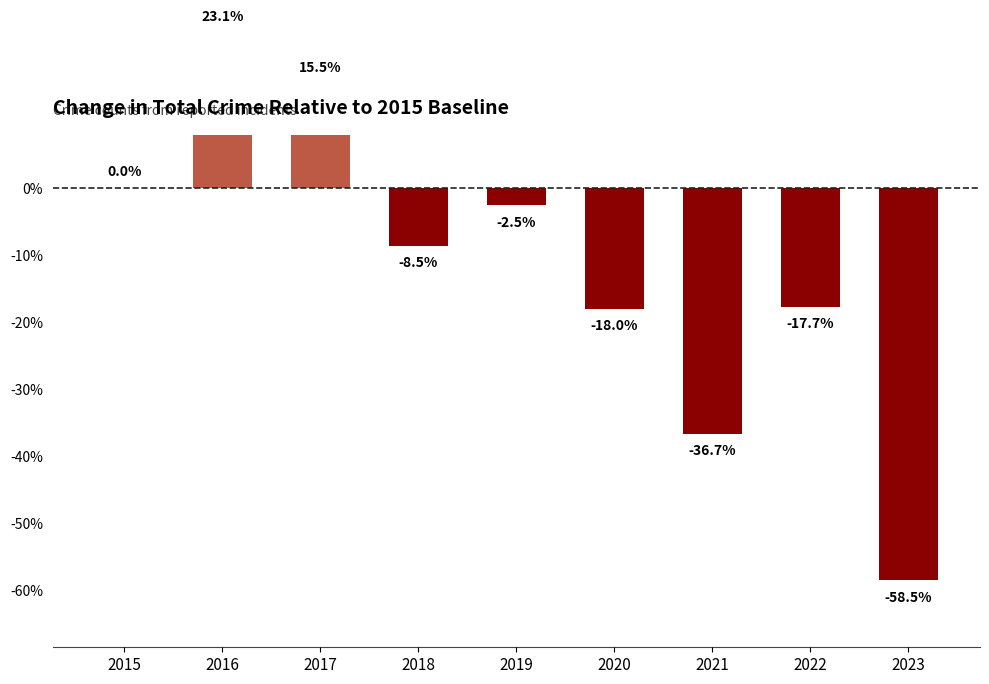

Rank the categories by value from lowest to highest.

2023, 2021, 2020, 2022, 2018, 2019, 2015, 2017, 2016